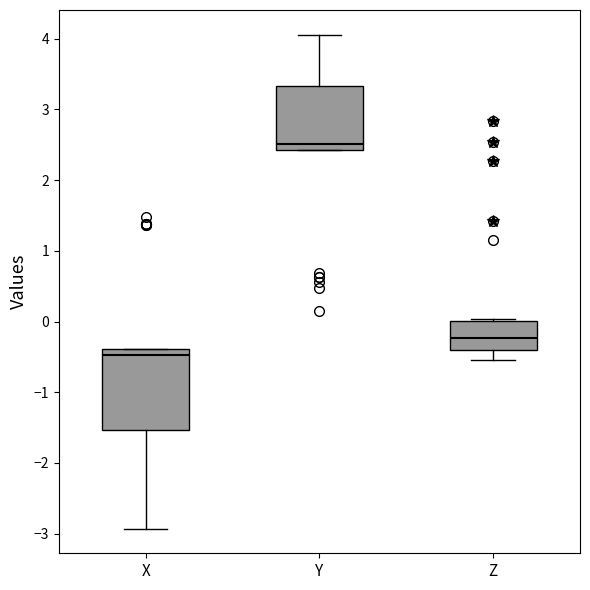

Comparing the boxes themselves (not the whiskers), which one is the tallest?

X